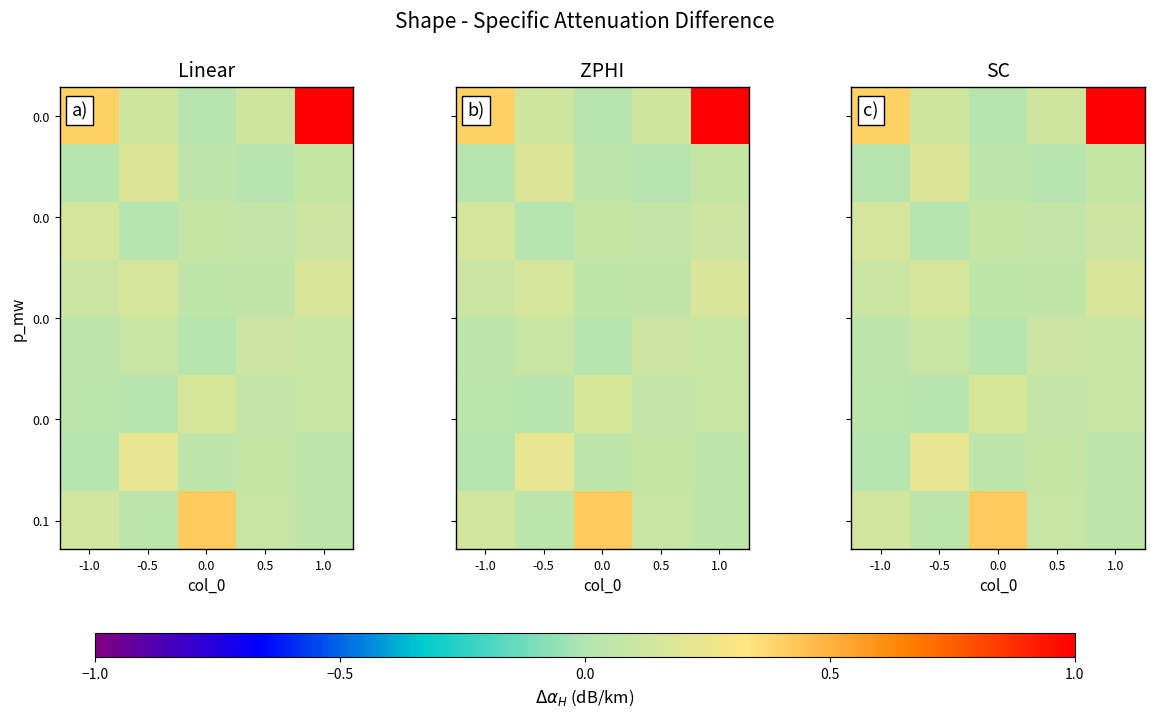

At which category does the chart reach its peak across all series?

1.0